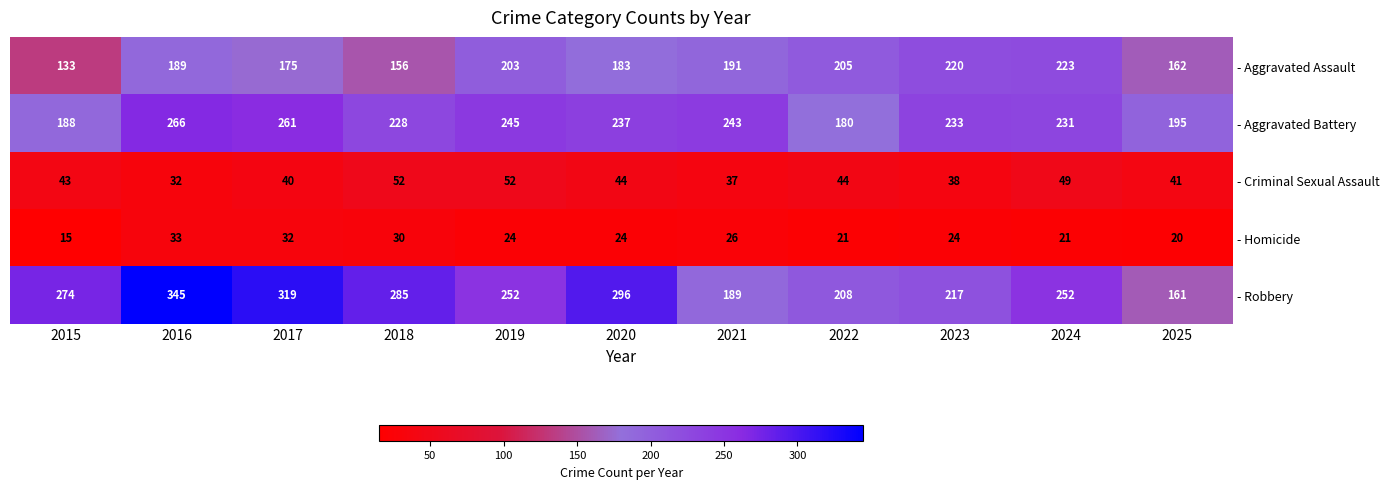

What is the sum of all - Aggravated Assault values?

2040